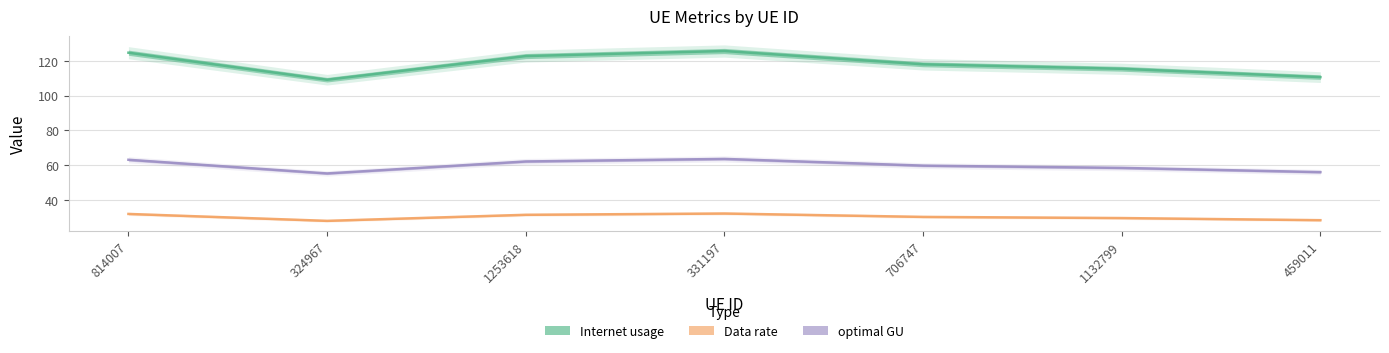

What is the difference between the second highest and minimum values in the Internet usage series?

15.5